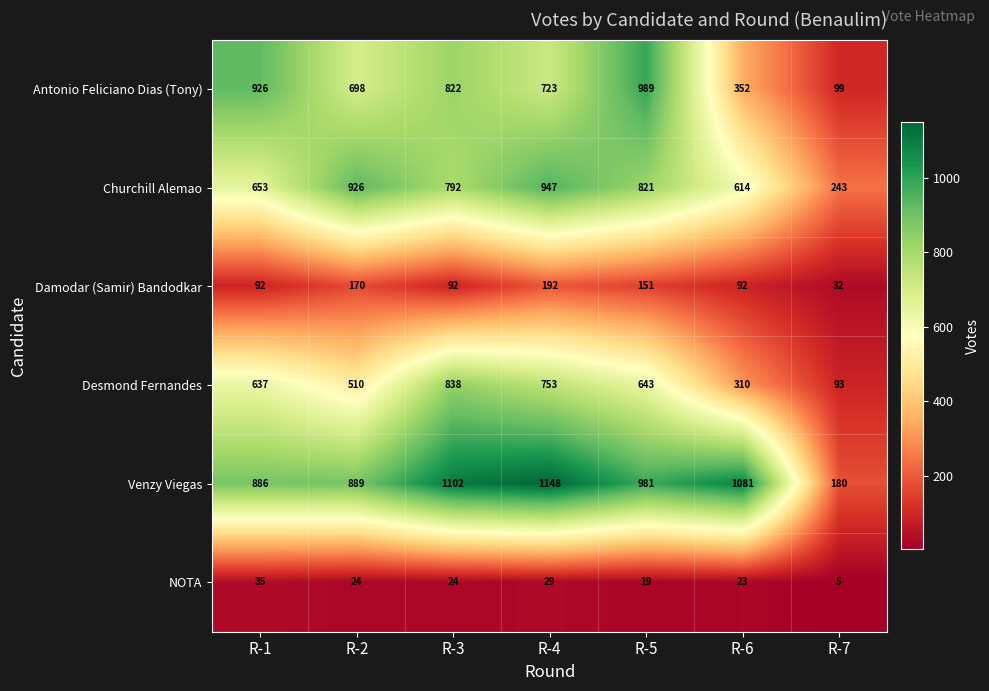

What is the difference between the Damodar (Samir) Bandodkar values at R-4 and R-7?

160